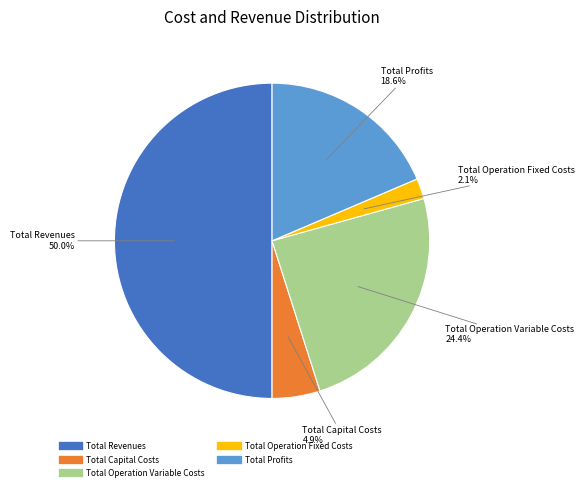

Count the number of slices in the pie.

5